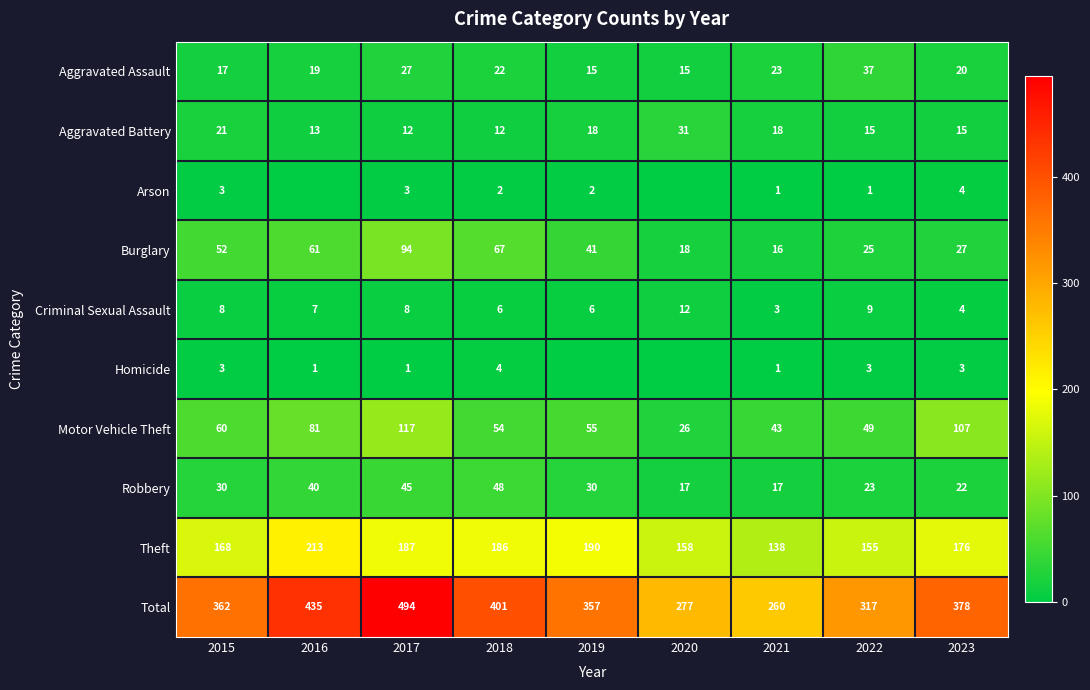

What is the difference between the maximum and second lowest values in the Aggravated Battery series?

19